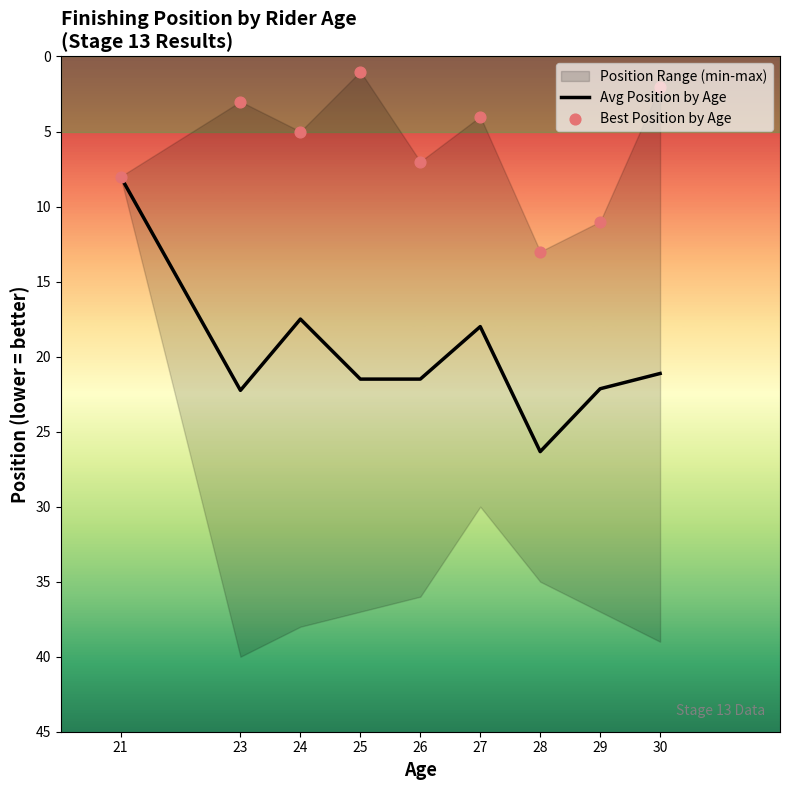

Is the value of Best Position by Age at 29 greater than the value of Avg Position by Age at 29?

No